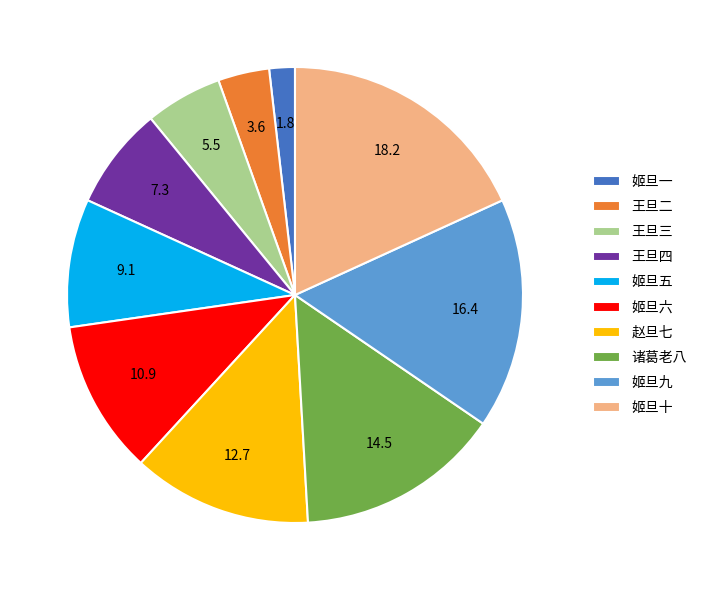

What is the ratio of the value at 姬旦九 to the value at 王旦二?

4.5